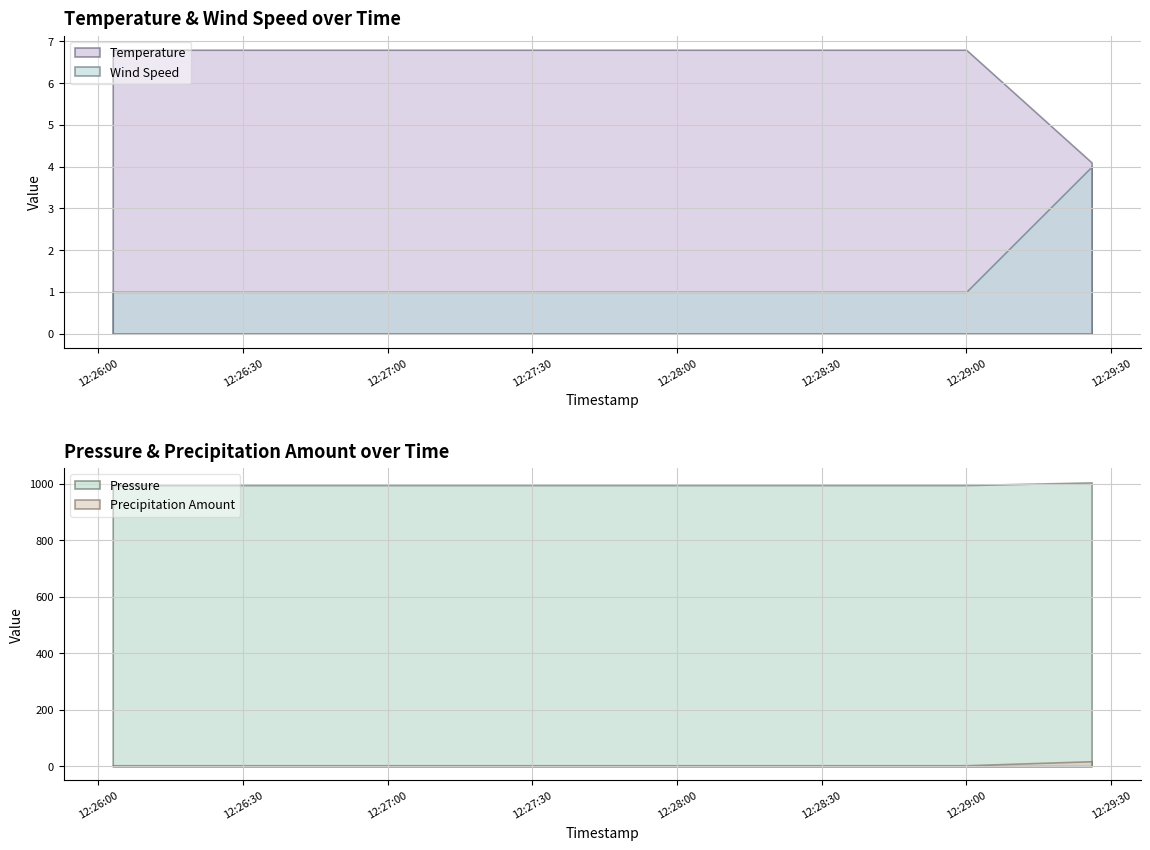

The Pressure series shows 292.4 at 2024-10-15 12:29:00. True or false?

False